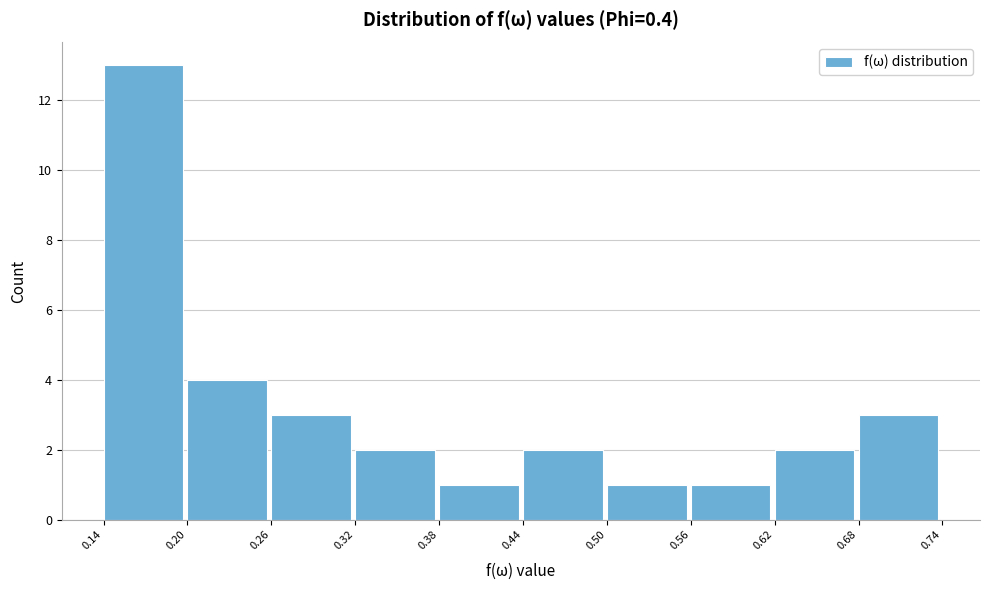

Over which range of the x-axis is the bar tallest?

0.14 to 0.20